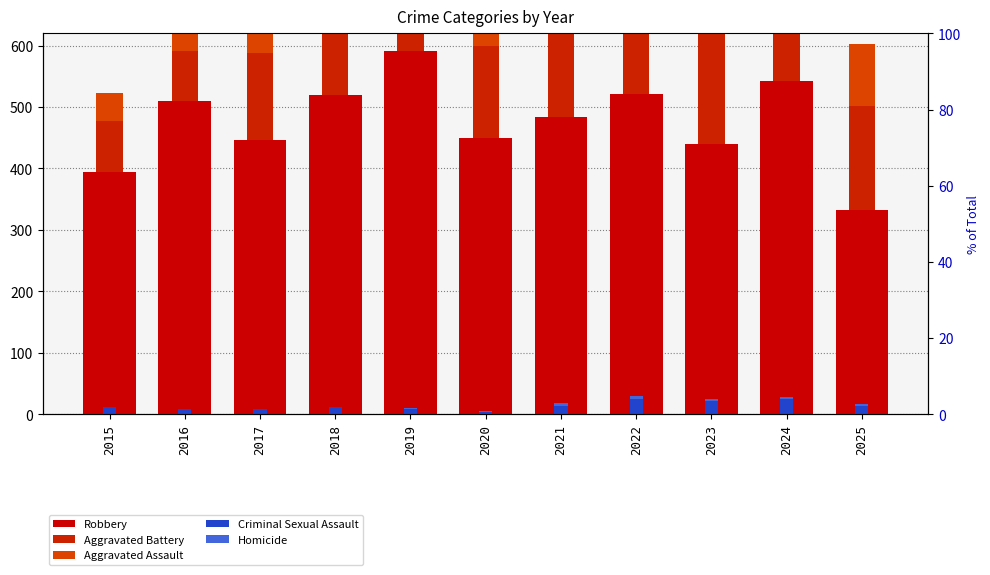

The value of Aggravated Battery at 2022 is 202. True or false?

True